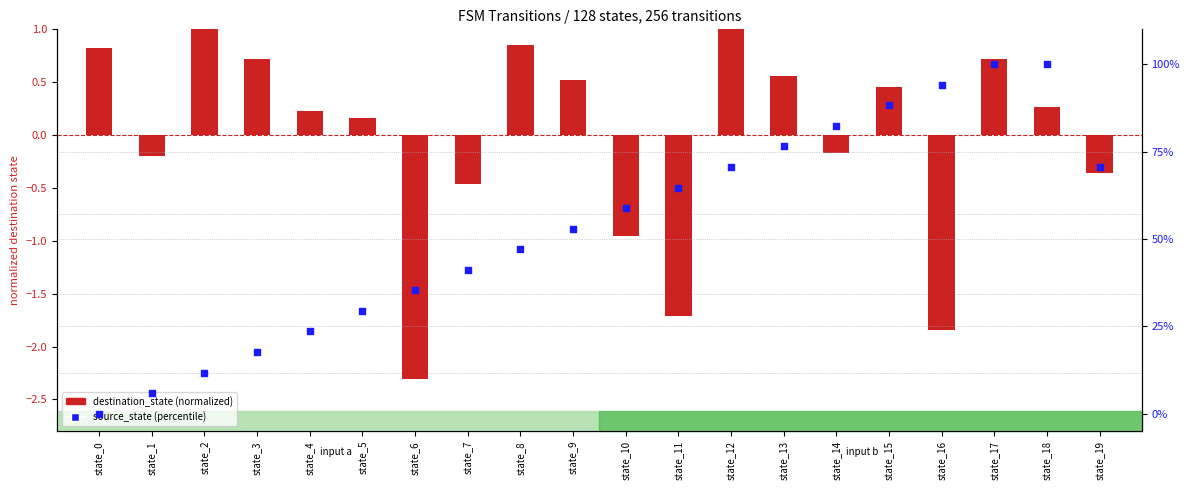

What is the total value across all series at state_6?

33.0